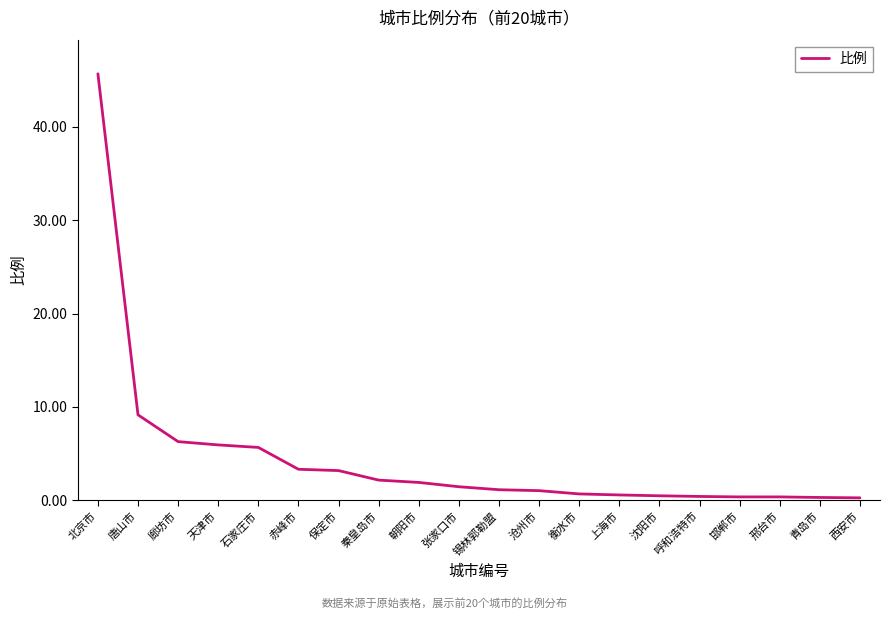

Is it true that the value at 赤峰市 is 1.8?

False